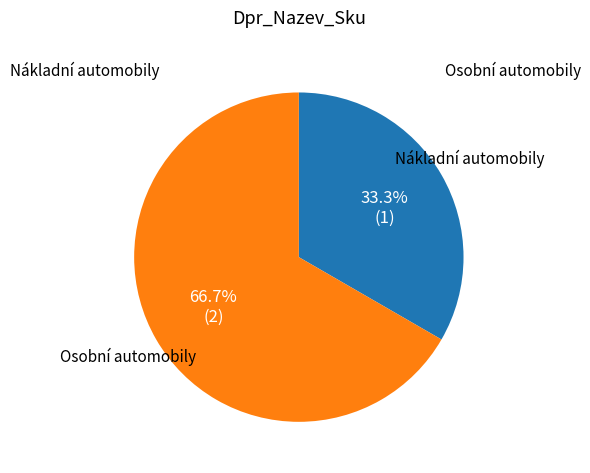

Is there a majority slice in this chart?

Yes